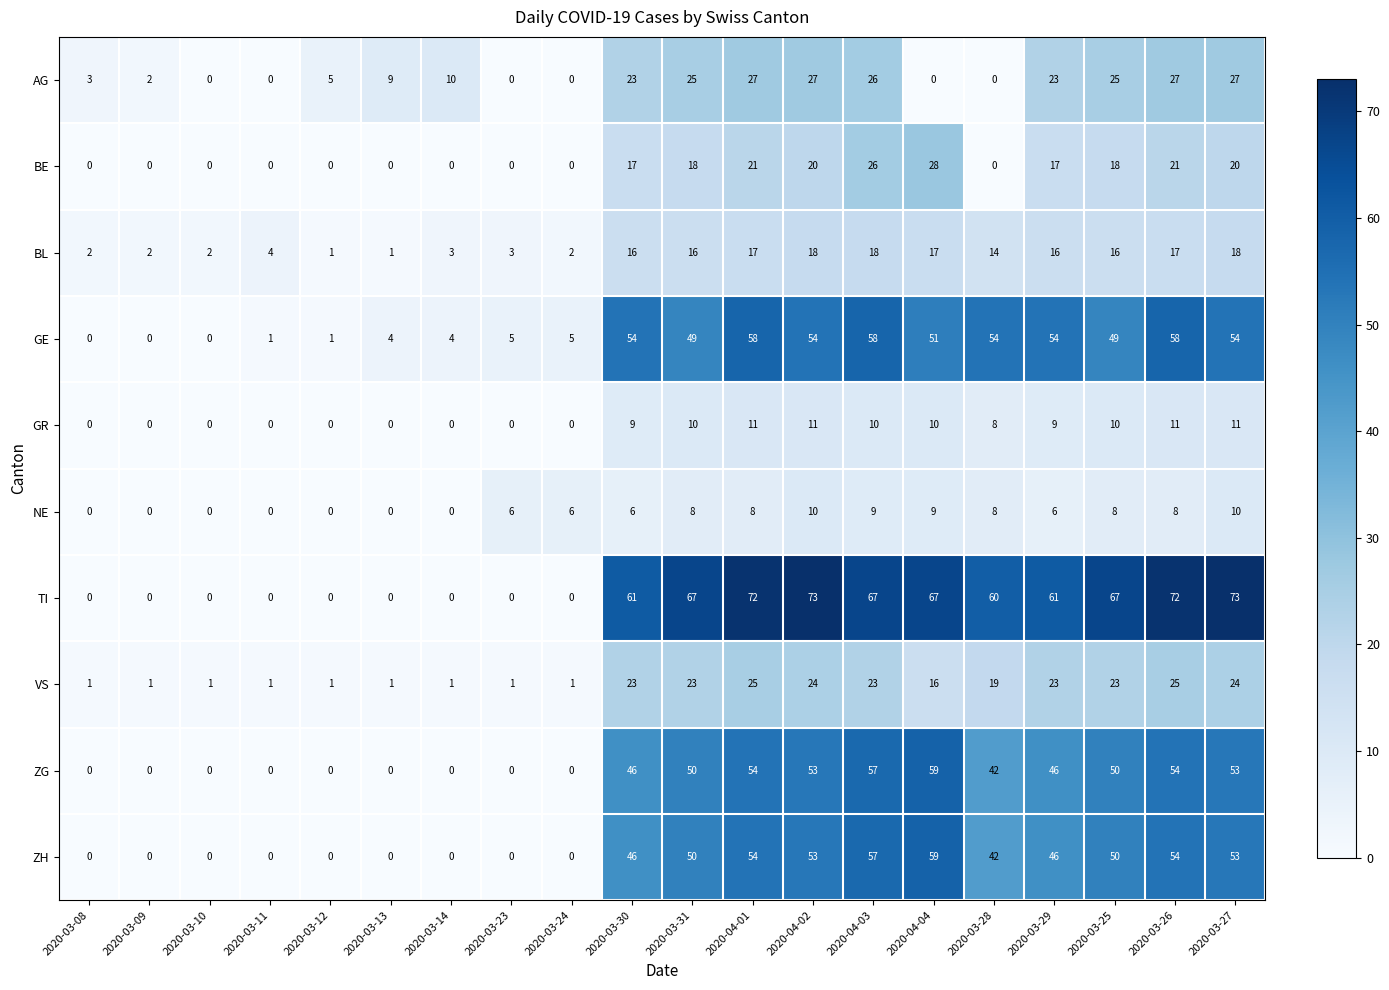

Is it true that ZG equals 57 at 2020-04-03?

True